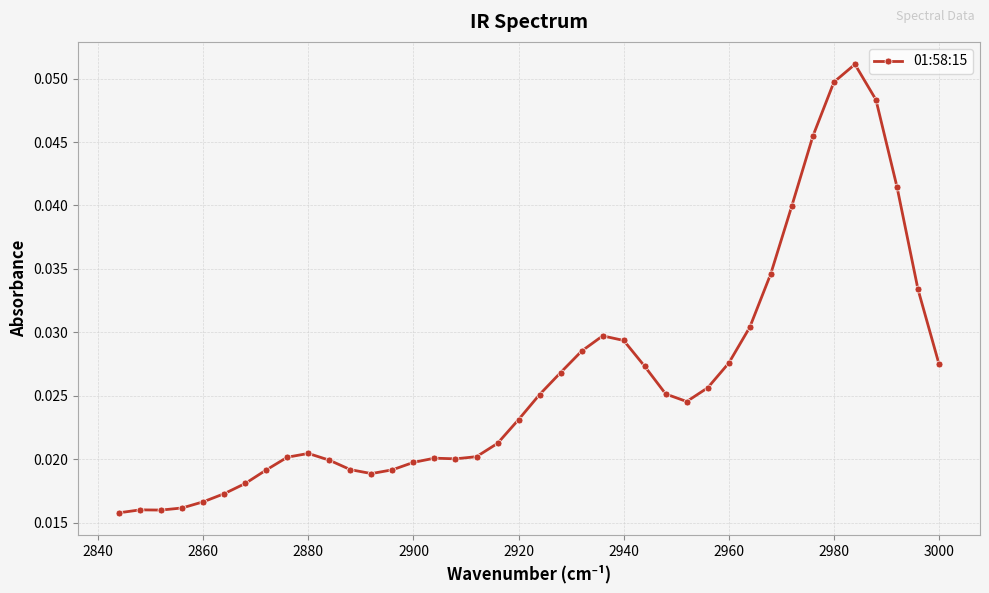

The chart shows a value of 0.0 at 21. True or false?

False